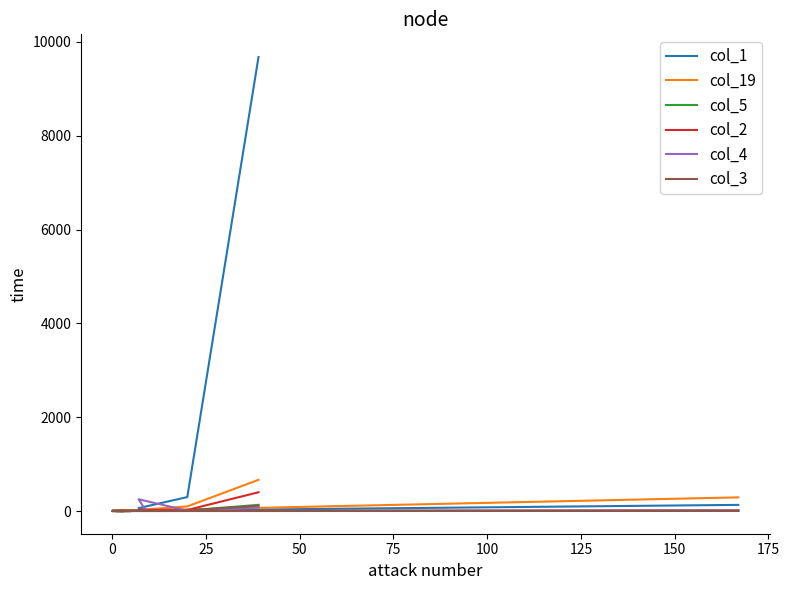

Which series has the largest range (max minus min)?

col_1